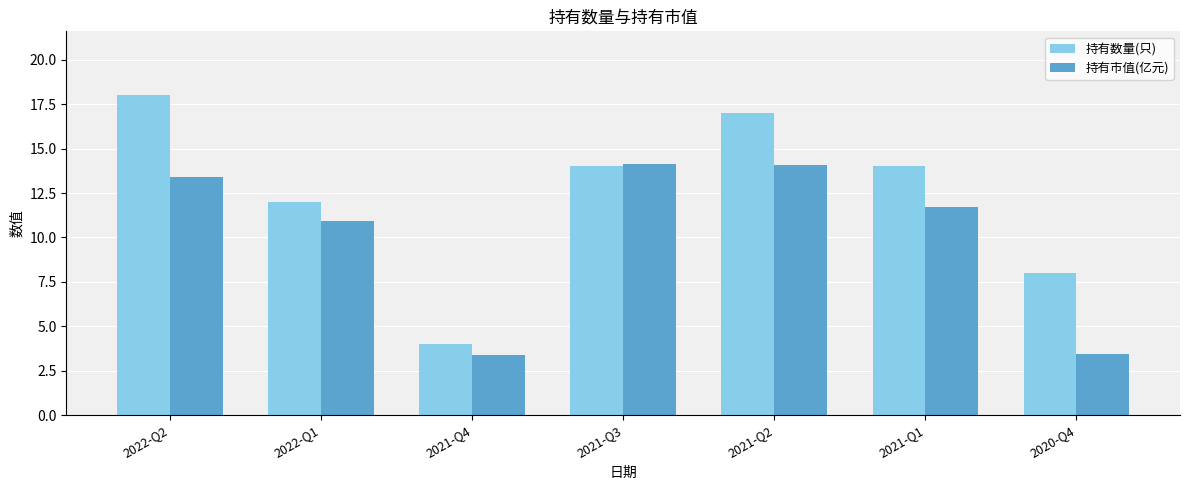

Does the chart contain any negative values?

No